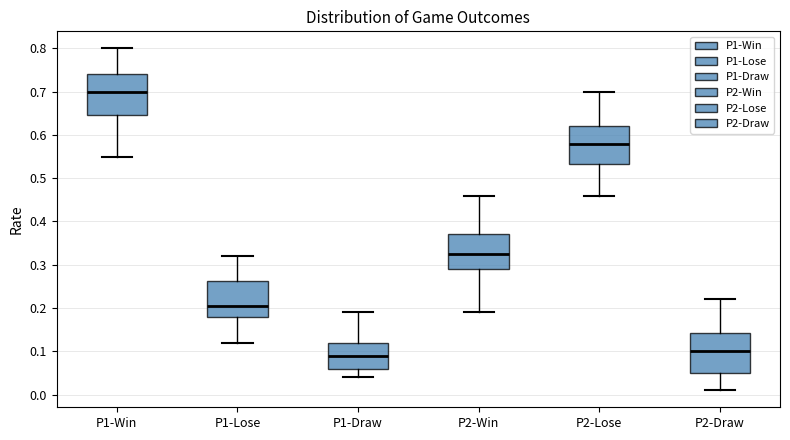

Where does the lower whisker of the box for P2-Lose end on the y-axis? The values are not printed on the chart, so give them approximately, as read against the axis.

0.46